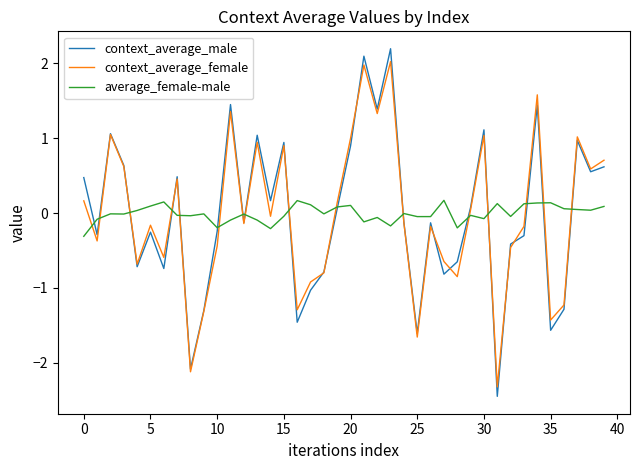

Is this an area chart (filled region under the line)?

No